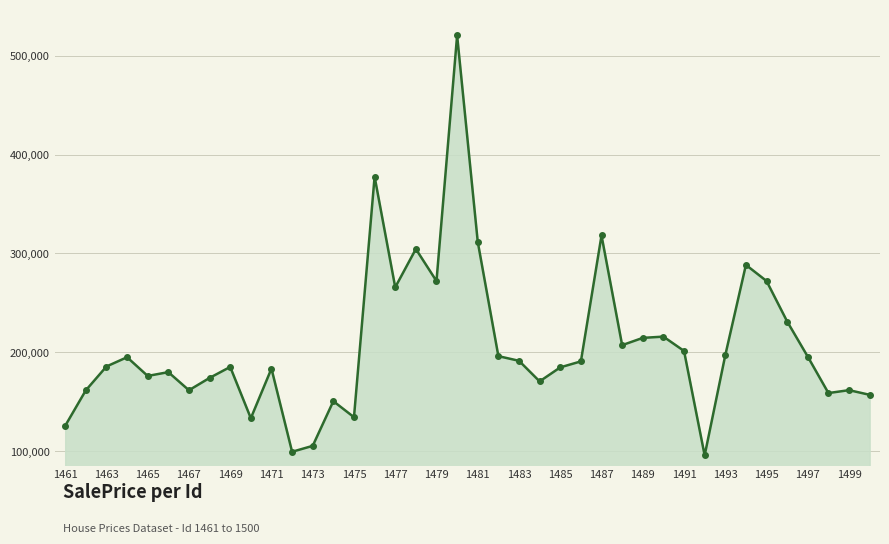

What is the greatest value displayed?

520593.5